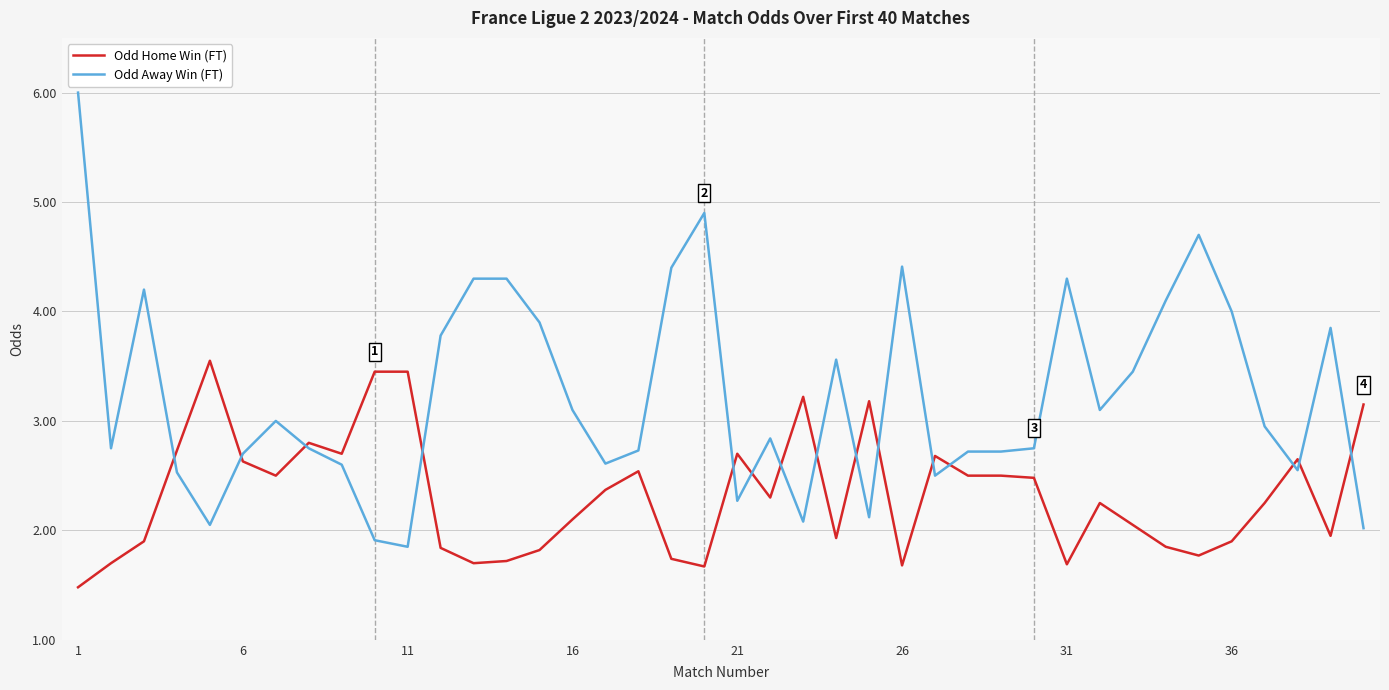

Which series has the widest spread of values?

Odd Away Win (FT)